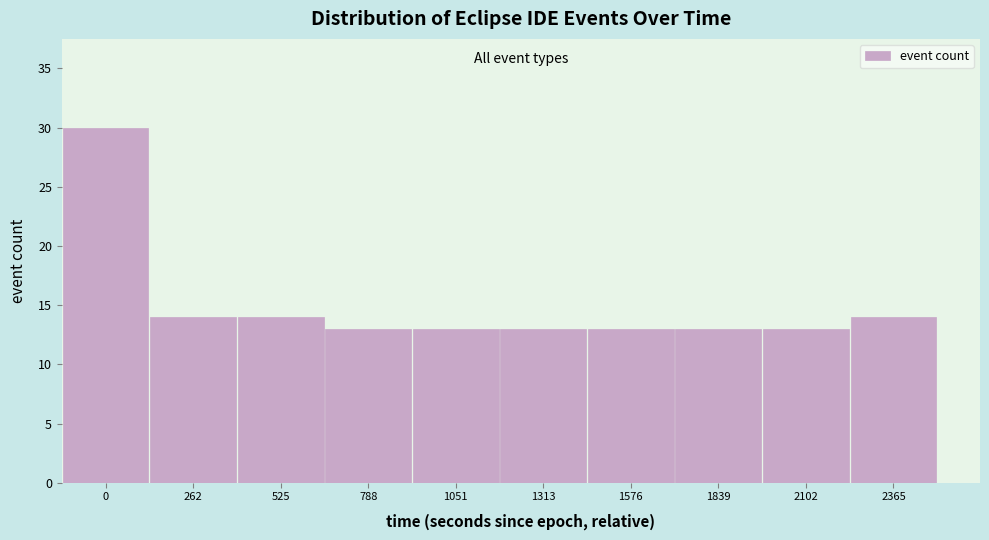

Reading left to right, list all the values displayed in this chart.

0=30	262=14	525=14	788=13	1051=13	1313=13	1576=13	1839=13	2102=13	2365=14